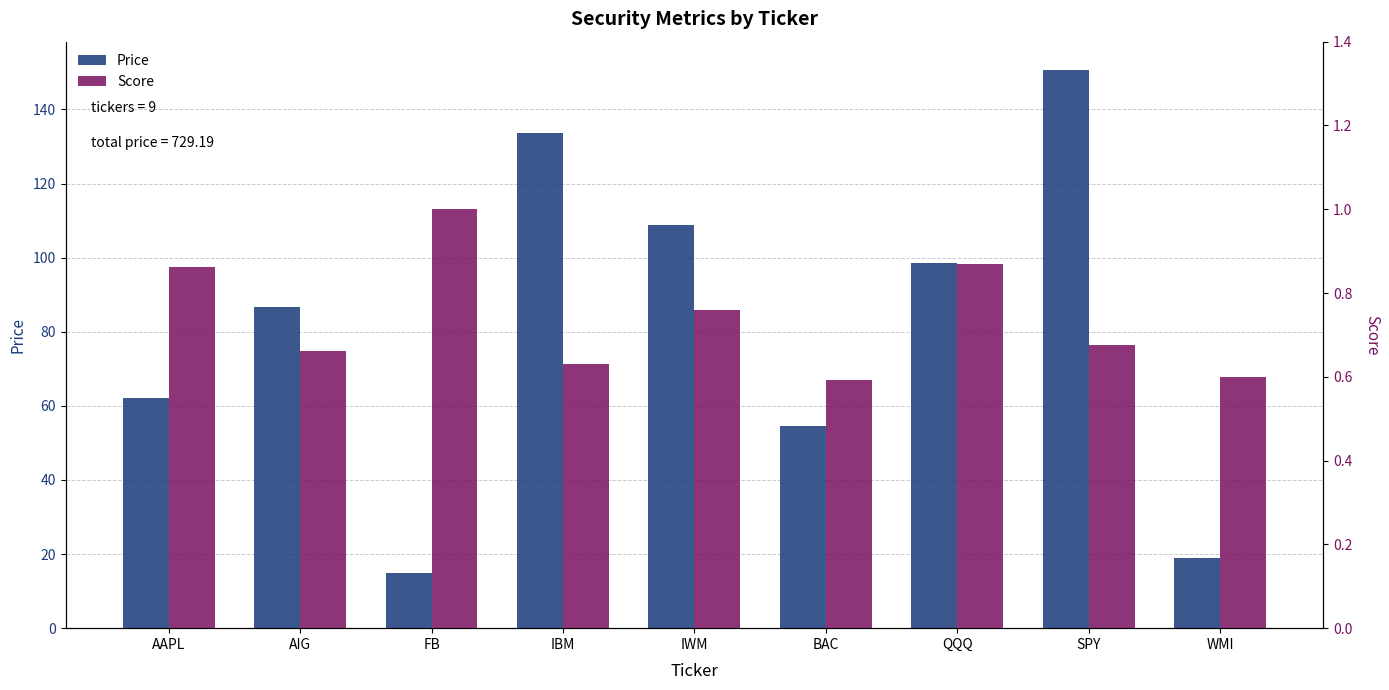

True or false: Price has a value of 150.8 at SPY.

True